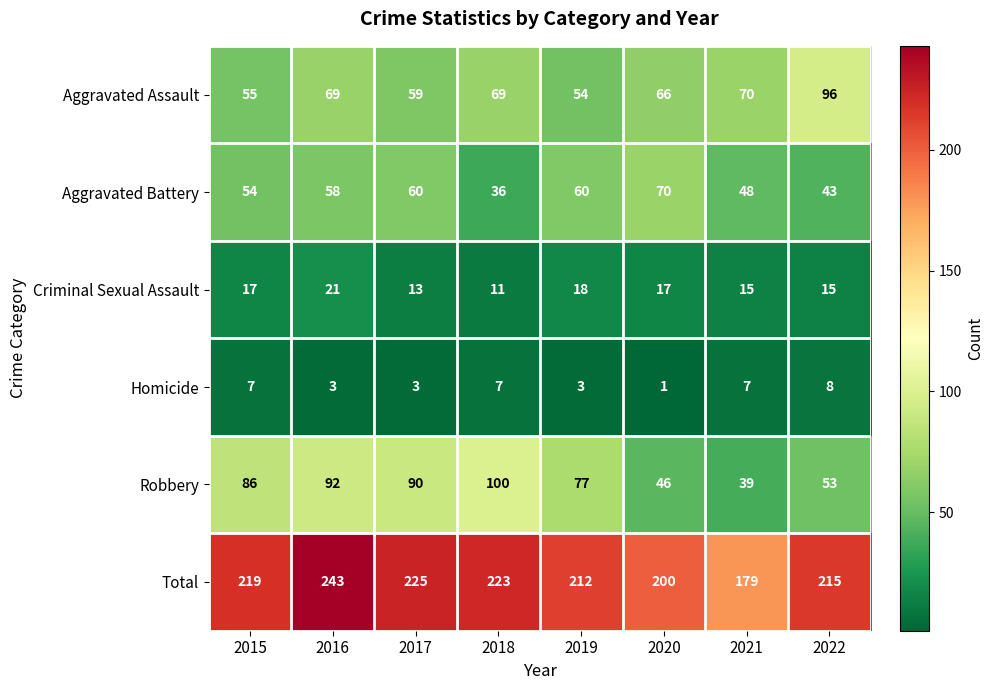

What is the sum of all Robbery values?

583